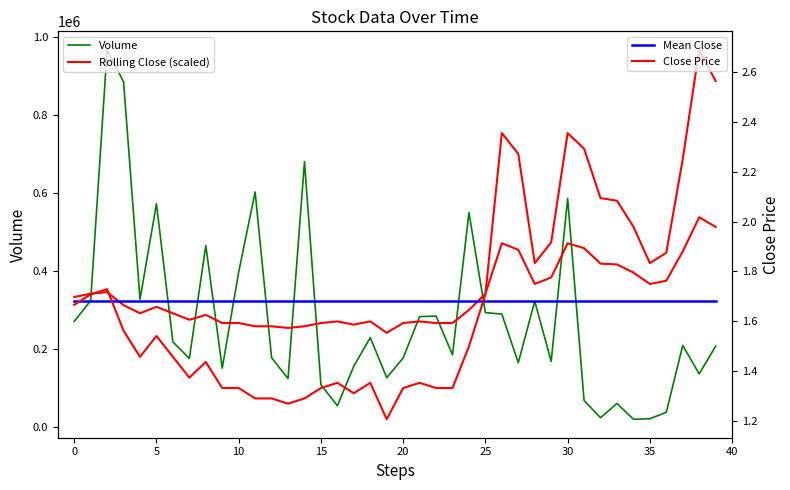

What is the difference between the maximum and minimum values in the Volume series?

945600.0